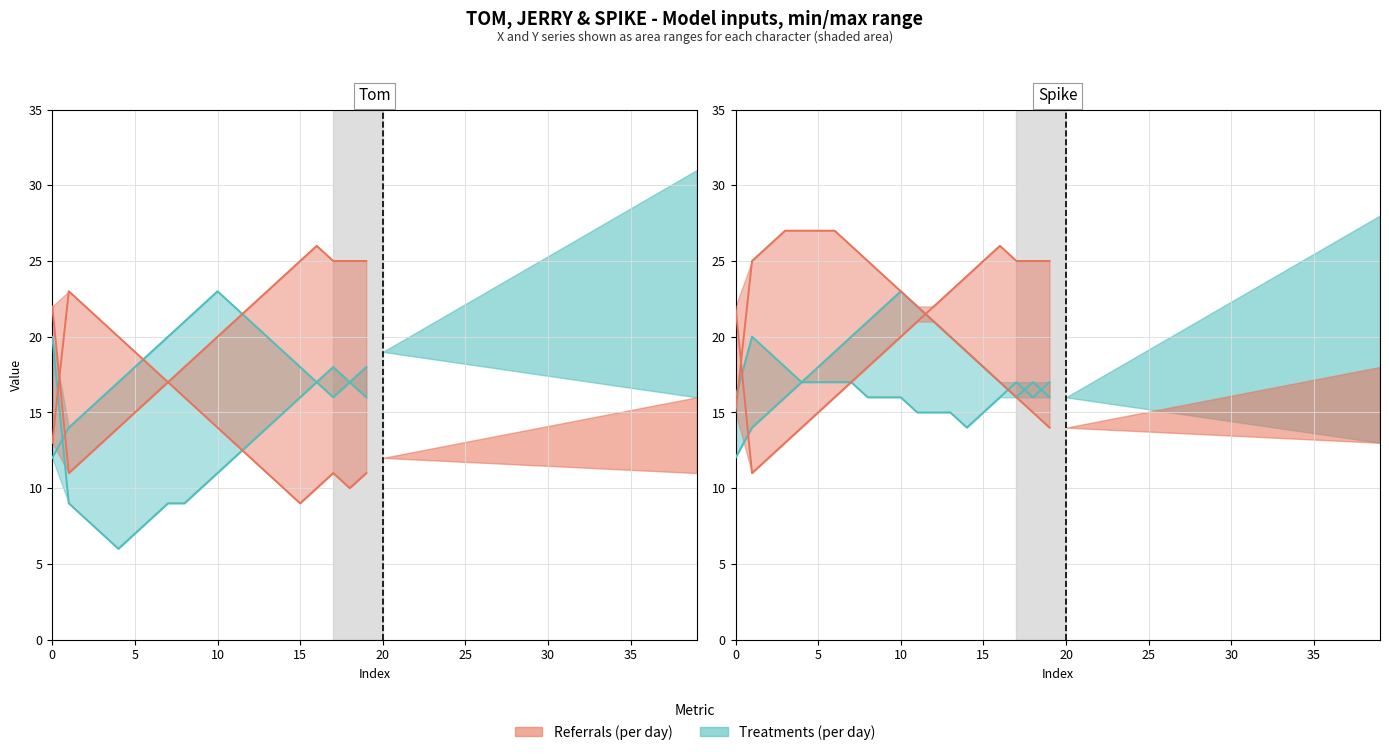

What is the label of the 23rd point from the left?

22